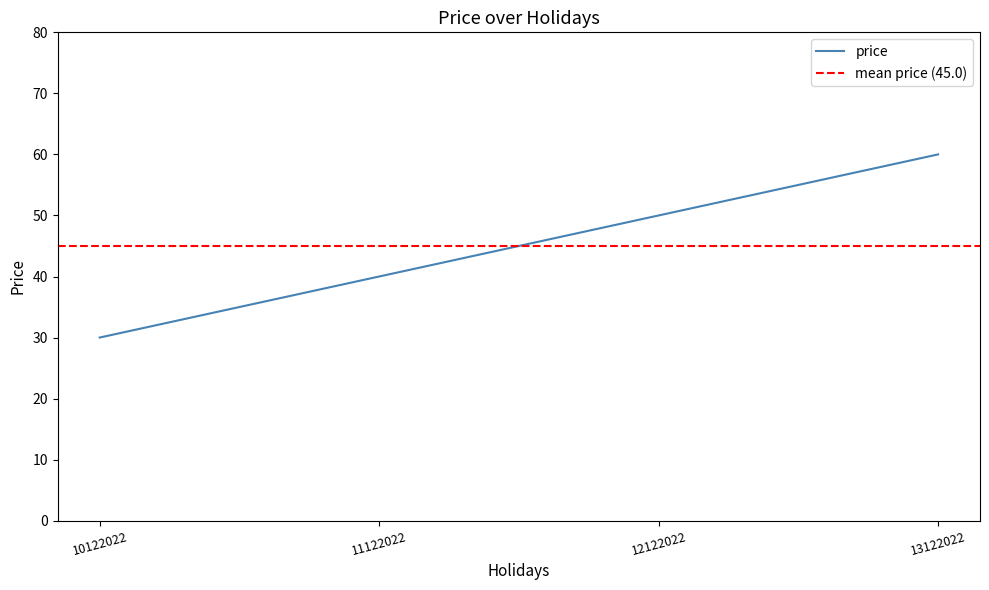

Which has a higher value, 13122022 or 12122022?

13122022